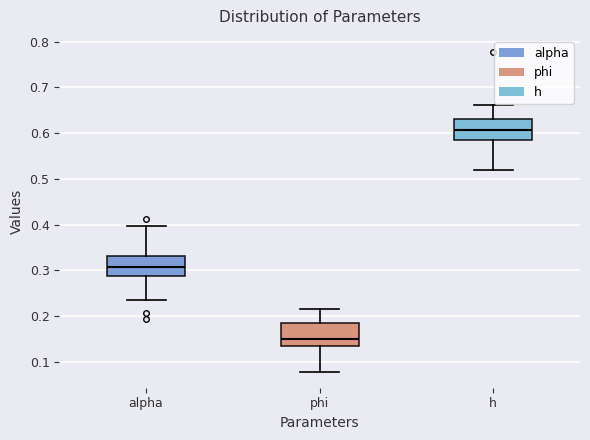

Where does the median line of the box for alpha sit on the y-axis? The values are not printed on the chart, so give them approximately, as read against the axis.

0.31